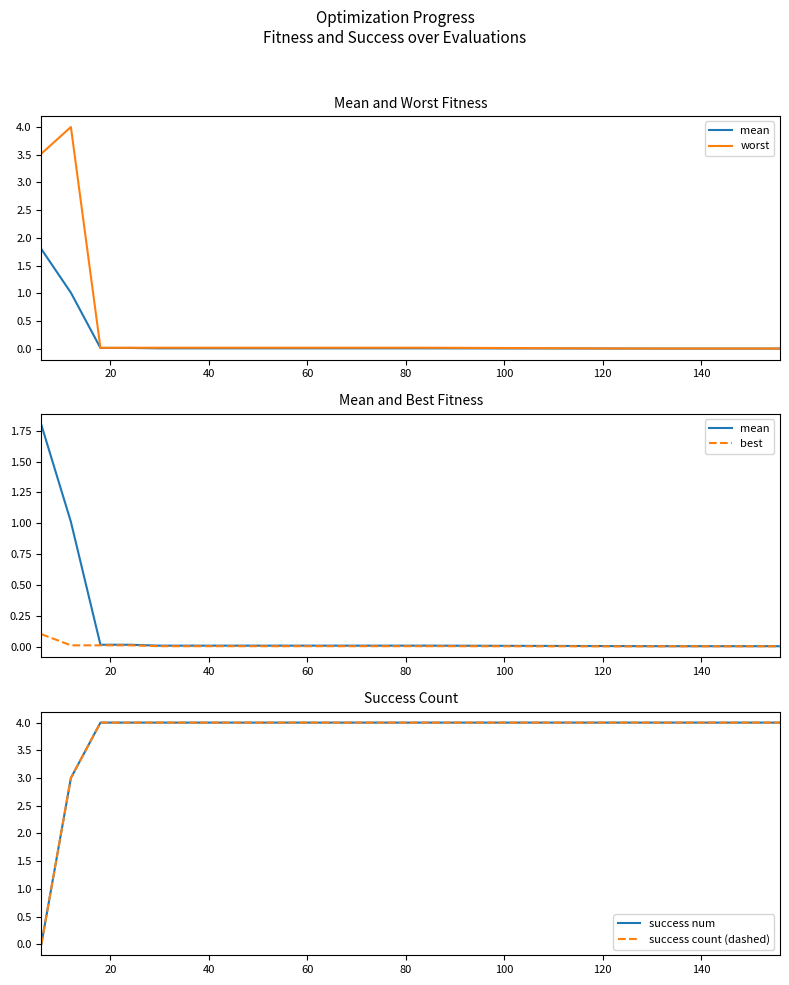

Reading left to right, transcribe all the data shown in this chart.

mean: 1.8	1.0	0.0	0.0	0.0	0.0	0.0	0.0	0.0	0.0	0.0	0.0	0.0	0.0	0.0	0.0	0.0	0.0	0.0	0.0
worst: 3.5	4.0	0.0	0.0	0.0	0.0	0.0	0.0	0.0	0.0	0.0	0.0	0.0	0.0	0.0	0.0	0.0	0.0	0.0	0.0
best: 0.1	0.0	0.0	0.0	0.0	0.0	0.0	0.0	0.0	0.0	0.0	0.0	0.0	0.0	0.0	0.0	0.0	0.0	0.0	0.0
success num: 0.0	3.0	4.0	4.0	4.0	4.0	4.0	4.0	4.0	4.0	4.0	4.0	4.0	4.0	4.0	4.0	4.0	4.0	4.0	4.0
success count (dashed): 0.0	3.0	4.0	4.0	4.0	4.0	4.0	4.0	4.0	4.0	4.0	4.0	4.0	4.0	4.0	4.0	4.0	4.0	4.0	4.0